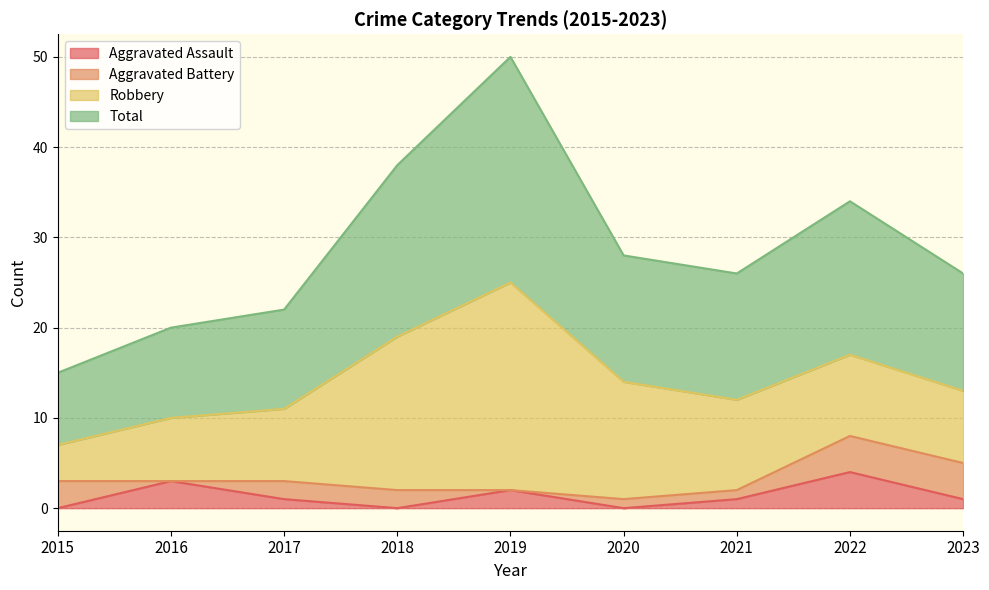

What is the highest value of the Aggravated Assault series?

4